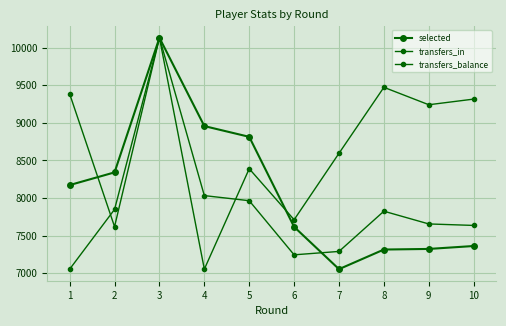

Between which two adjacent categories do selected and transfers_in first intersect?

6 and 7